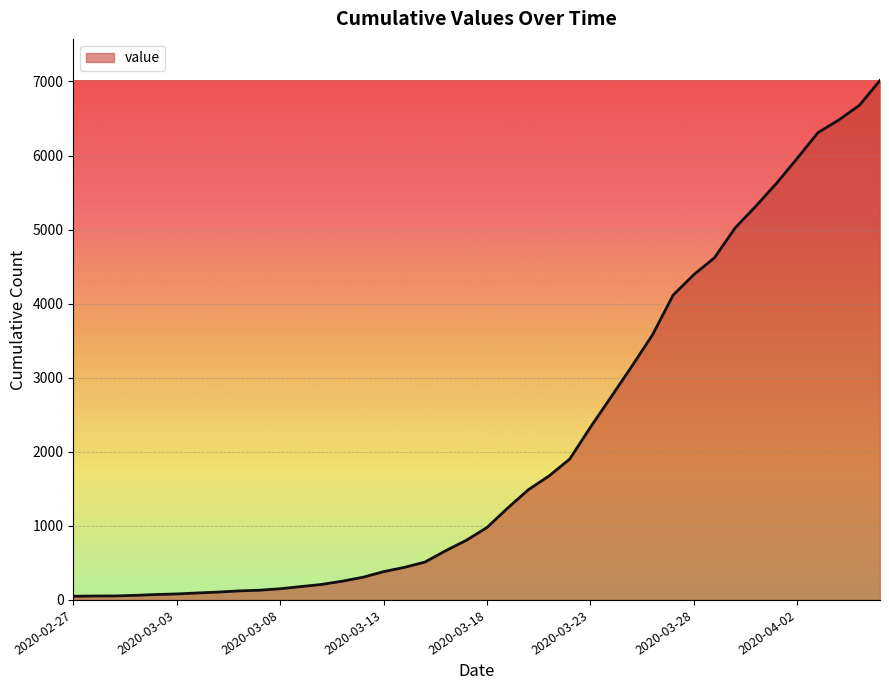

What is the average value?

2134